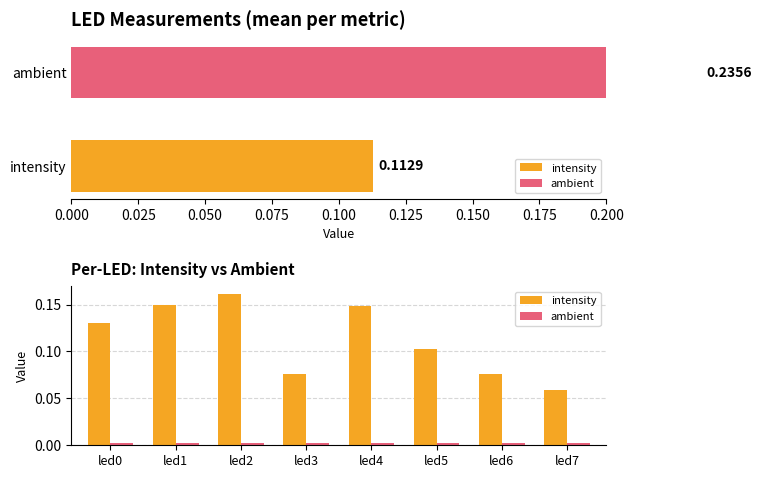

What is the difference between the highest and lowest values at led2?

0.2